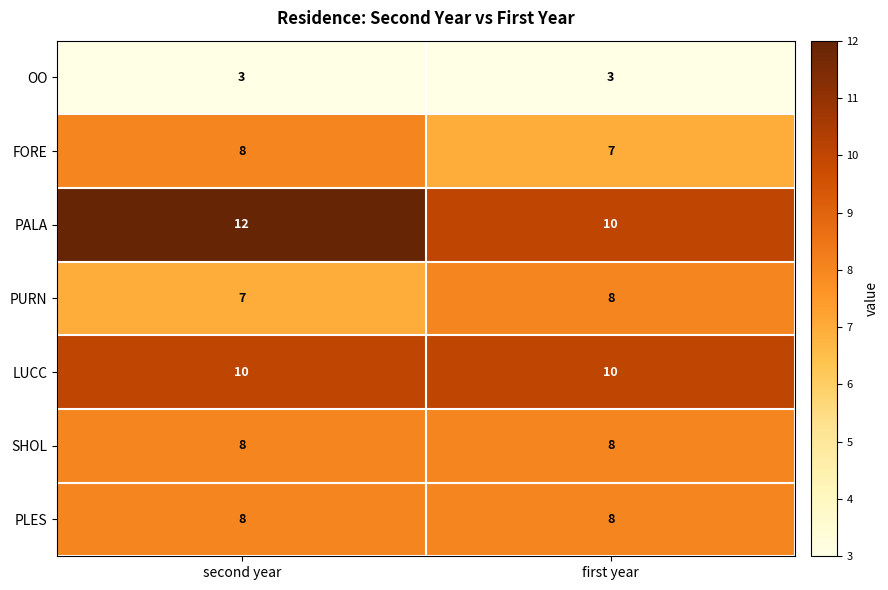

Rank the categories by FORE value from lowest to highest.

first year, second year